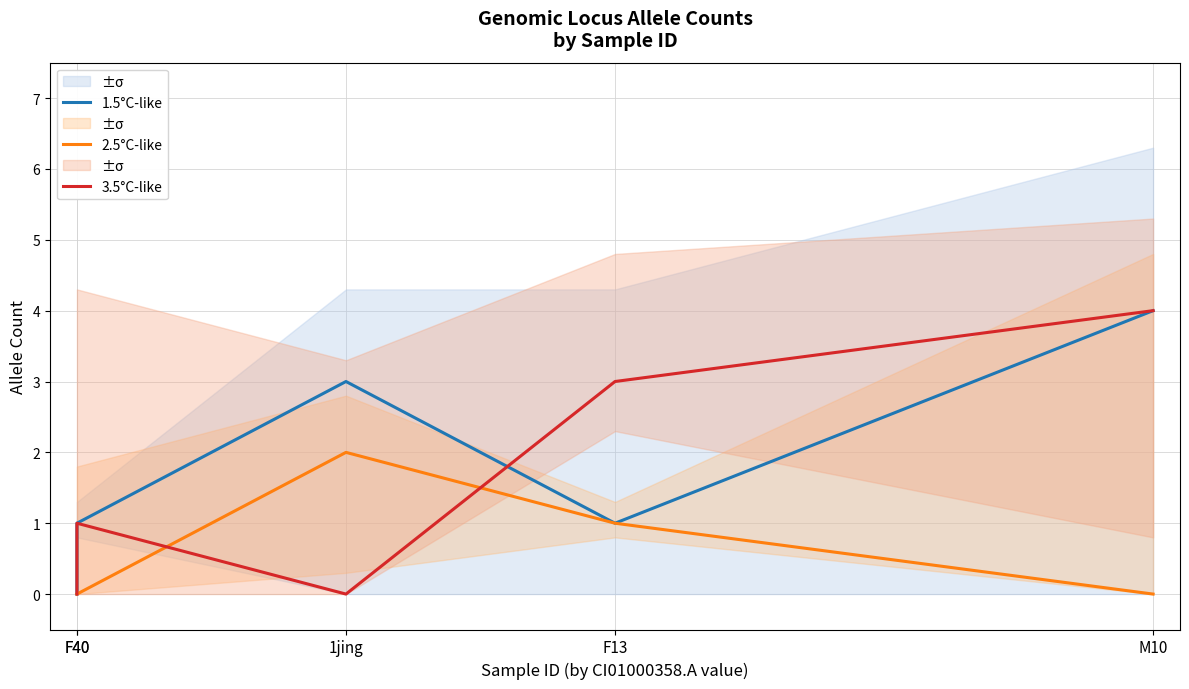

Reading left to right, extract all data points from this chart.

1.5°C-like: 0	1	3	1	4
2.5°C-like: 0	0	2	1	0
3.5°C-like: 0	1	0	3	4